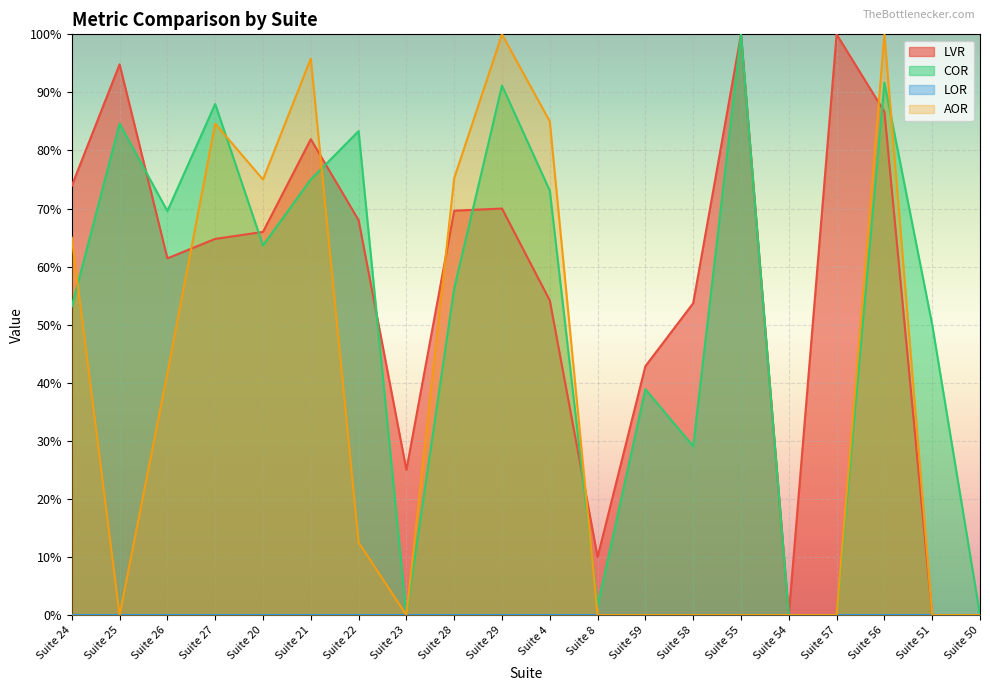

Does the chart display data point markers on the line(s)?

No